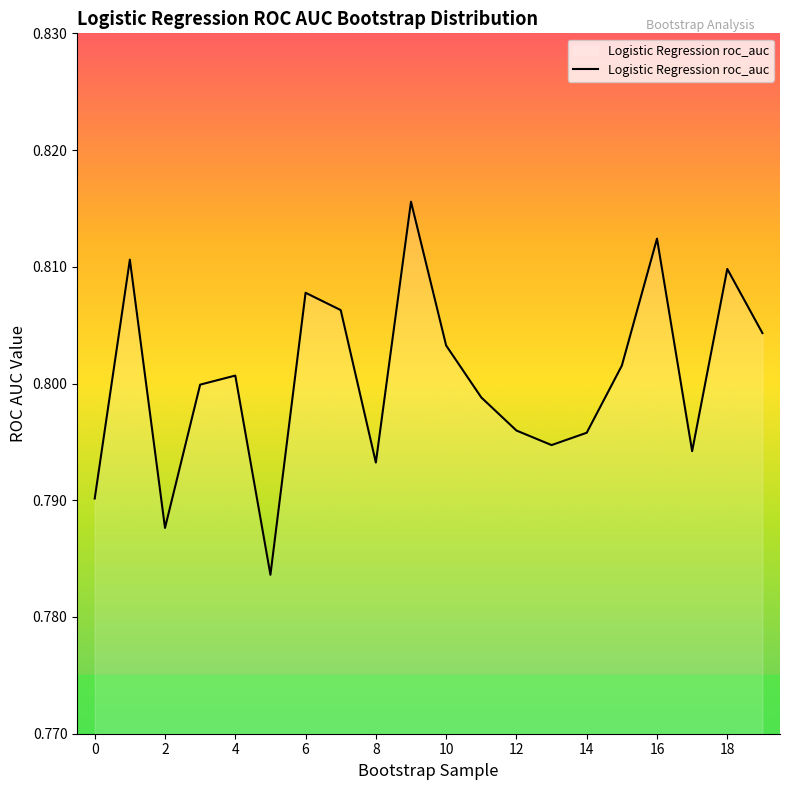

How many values are between 0 and 1?

20